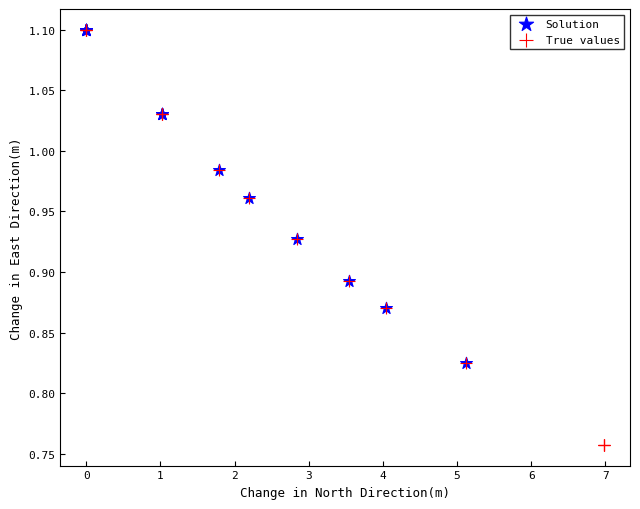

Which series reaches the minimum Y coordinate?

True values